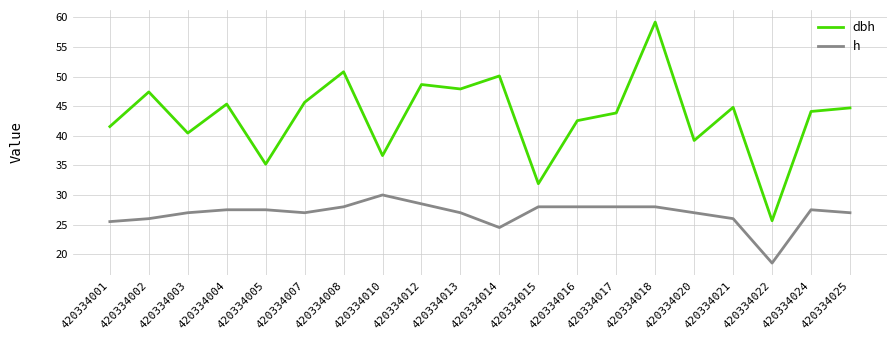

What is the approximate value of dbh at 420334025?

44.7